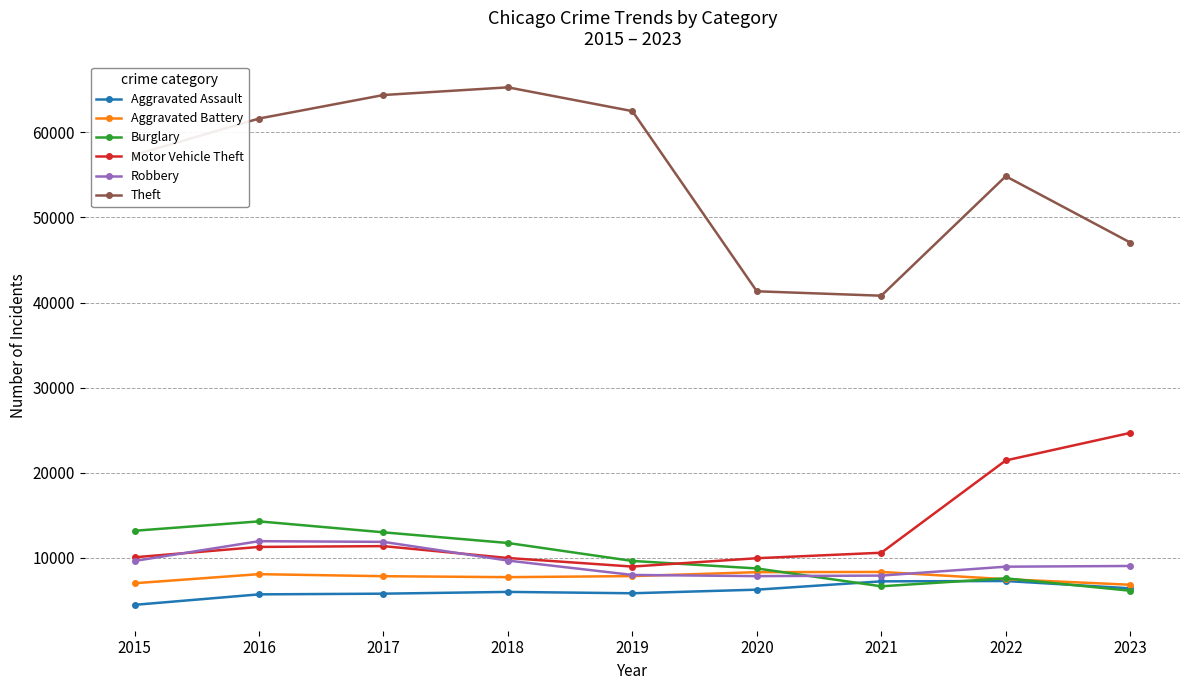

At how many categories does at least one series exceed 28215?

9